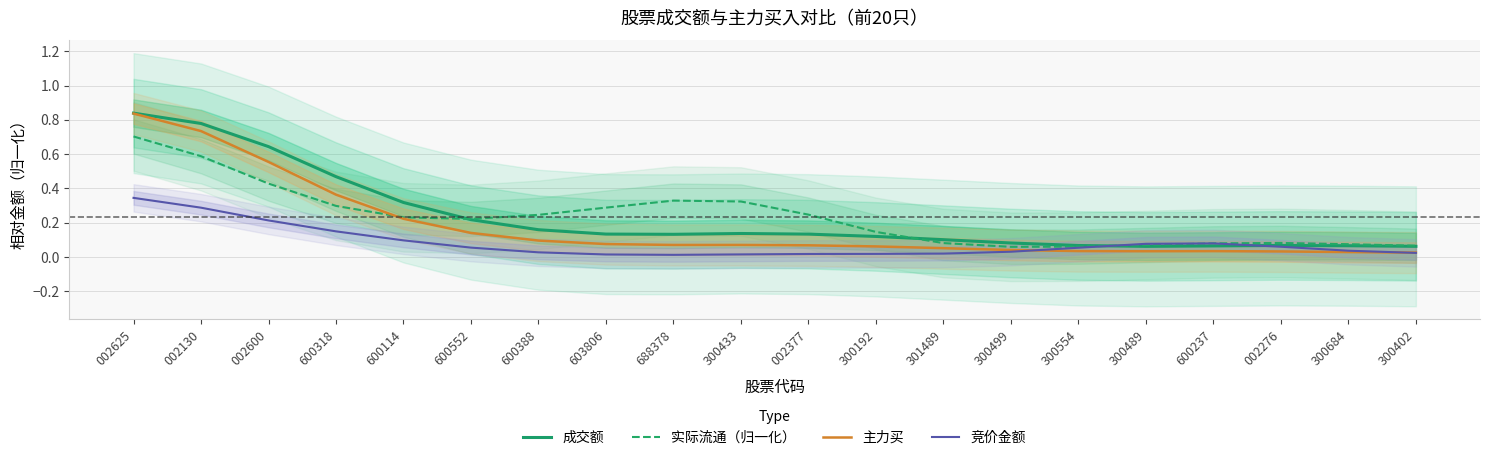

Which has a higher value, 002625 or 301489?

002625